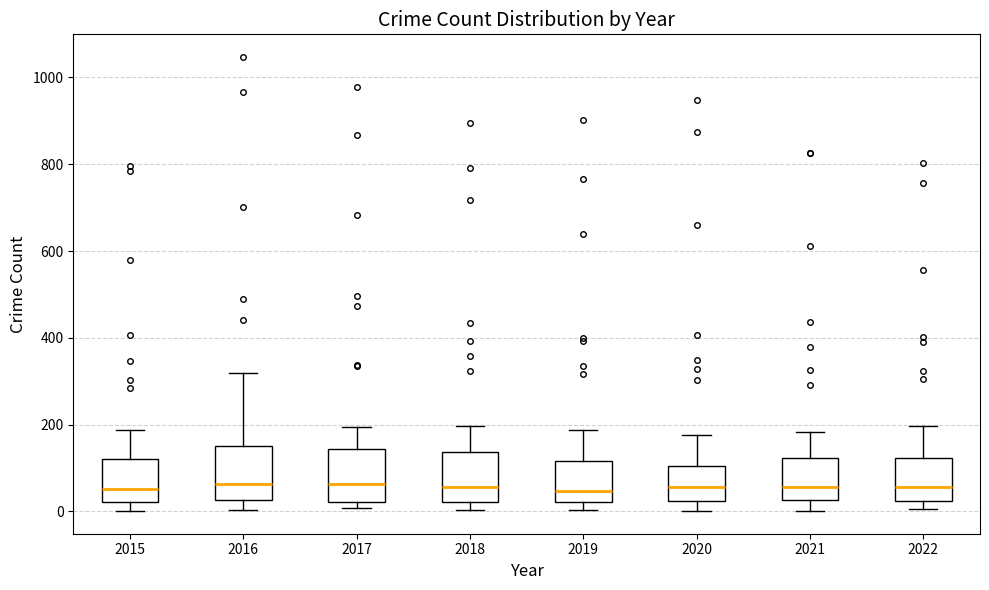

Reading left to right, read every box against the y-axis: the position of its median line, the range the box covers, and the ends of its whiskers. The values are not printed on the chart, so give them approximately, as read against the axis.

2015: median 60, box 20 to 120, whiskers 0 to 180
2016: median 60, box 20 to 160, whiskers 0 to 320
2017: median 60, box 20 to 140, whiskers 0 to 200
2018: median 60, box 20 to 140, whiskers 0 to 200
2019: median 40, box 20 to 120, whiskers 0 to 180
2020: median 60, box 20 to 100, whiskers 0 to 180
2021: median 60, box 20 to 120, whiskers 0 to 180
2022: median 60, box 20 to 120, whiskers 0 to 200